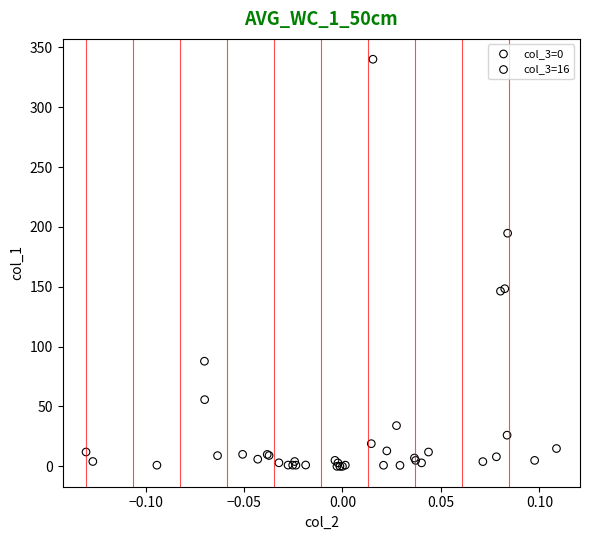

Which series has the largest Y range (max minus min)?

col_3=16